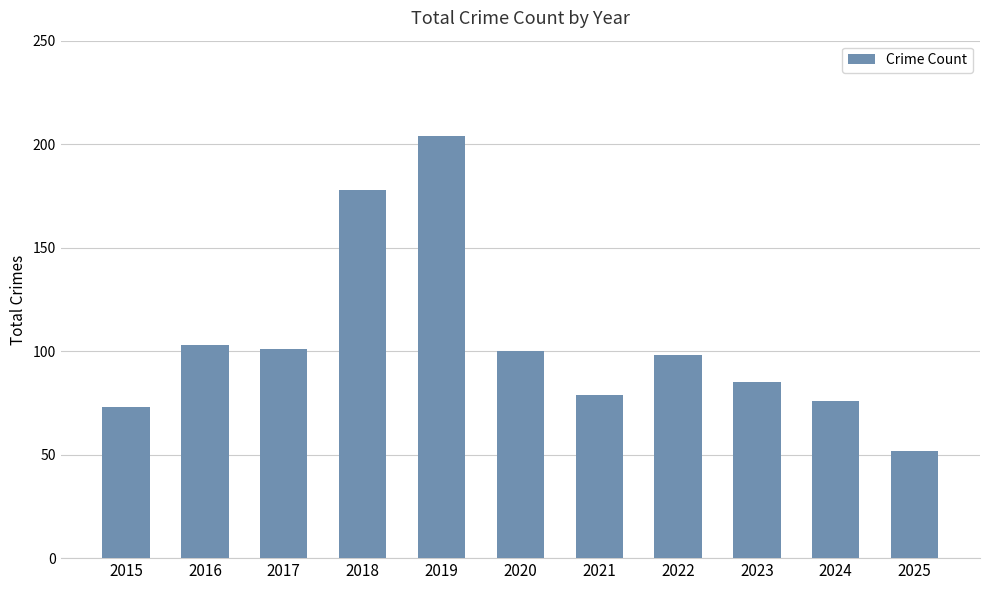

Which category has the lowest value across all series?

2025